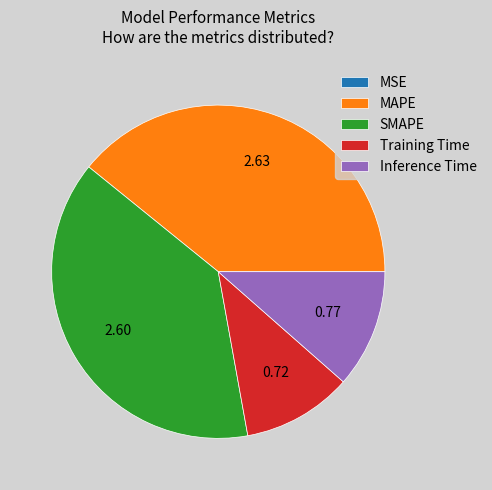

Do Training Time and Inference Time together represent more than half of the pie?

No